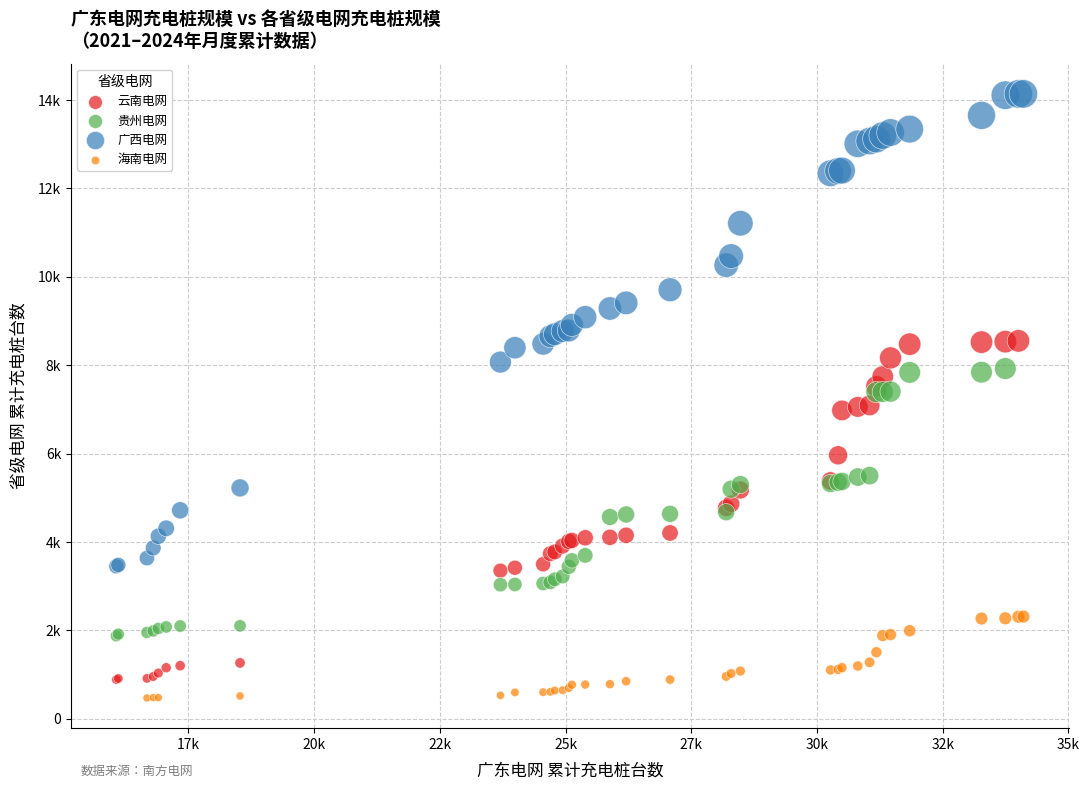

Which series contains the highest Y value?

广西电网